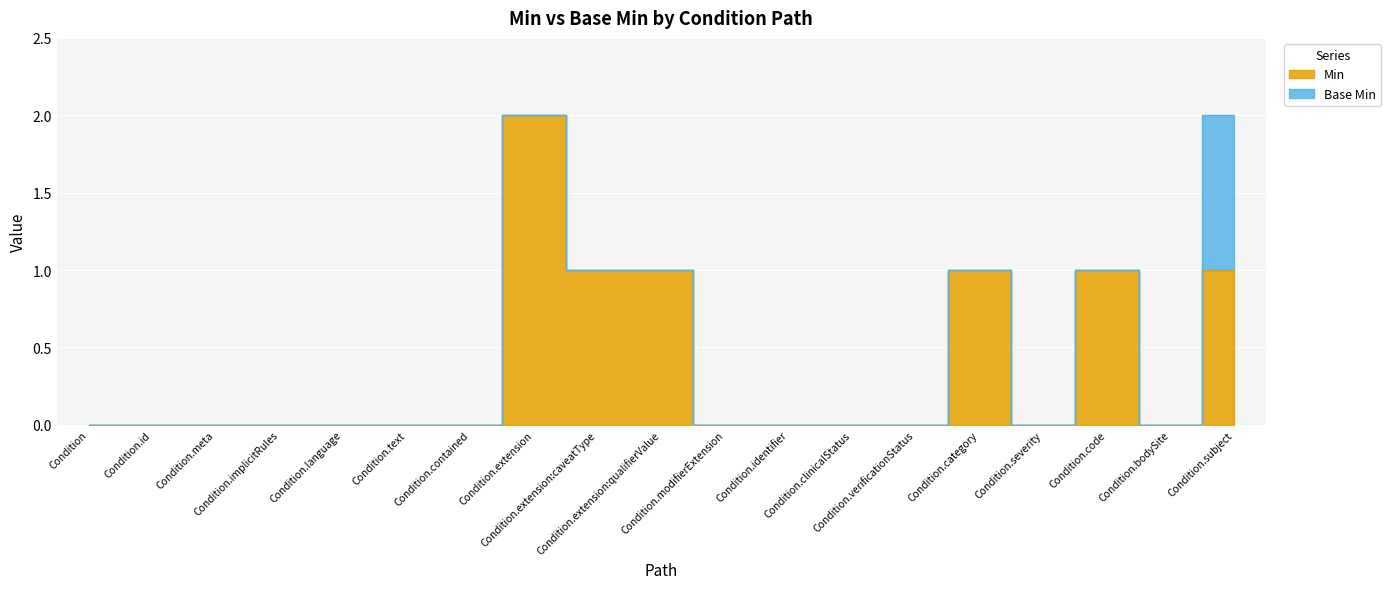

Where is the first local maximum?

Condition.extension